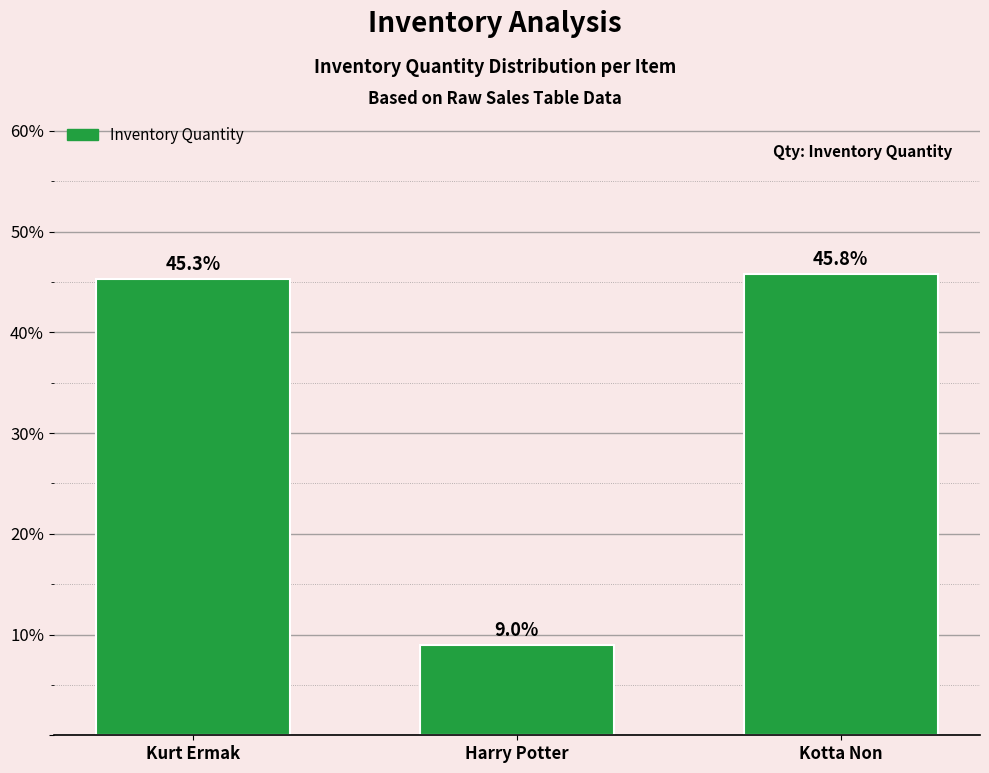

Reading right to left, extract all data points from this chart.

45.8	9.0	45.3